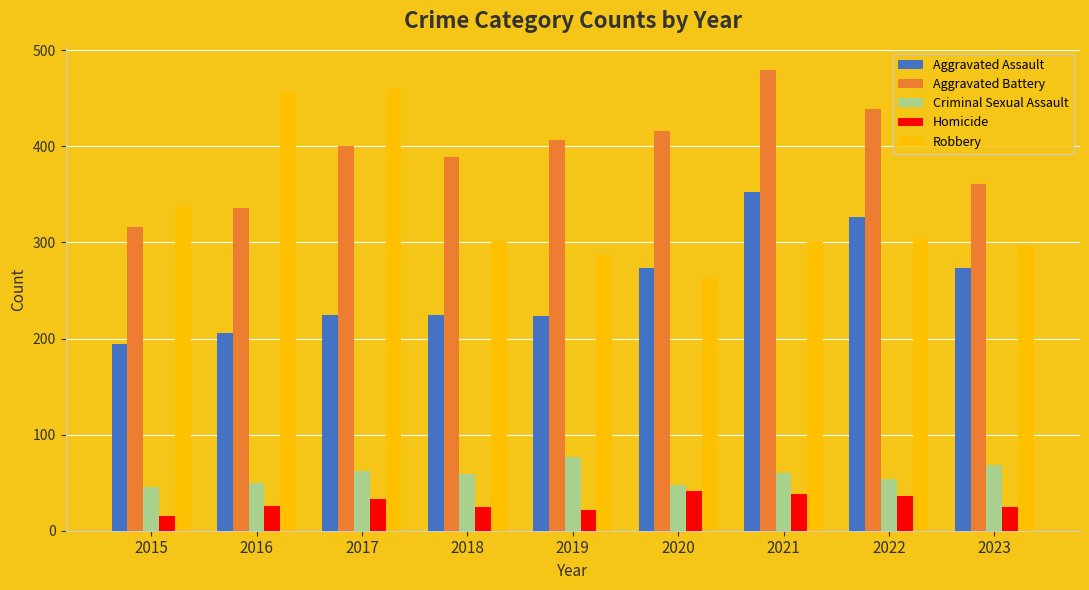

At 2015, list the series in order from largest to smallest.

Robbery, Aggravated Battery, Aggravated Assault, Criminal Sexual Assault, Homicide